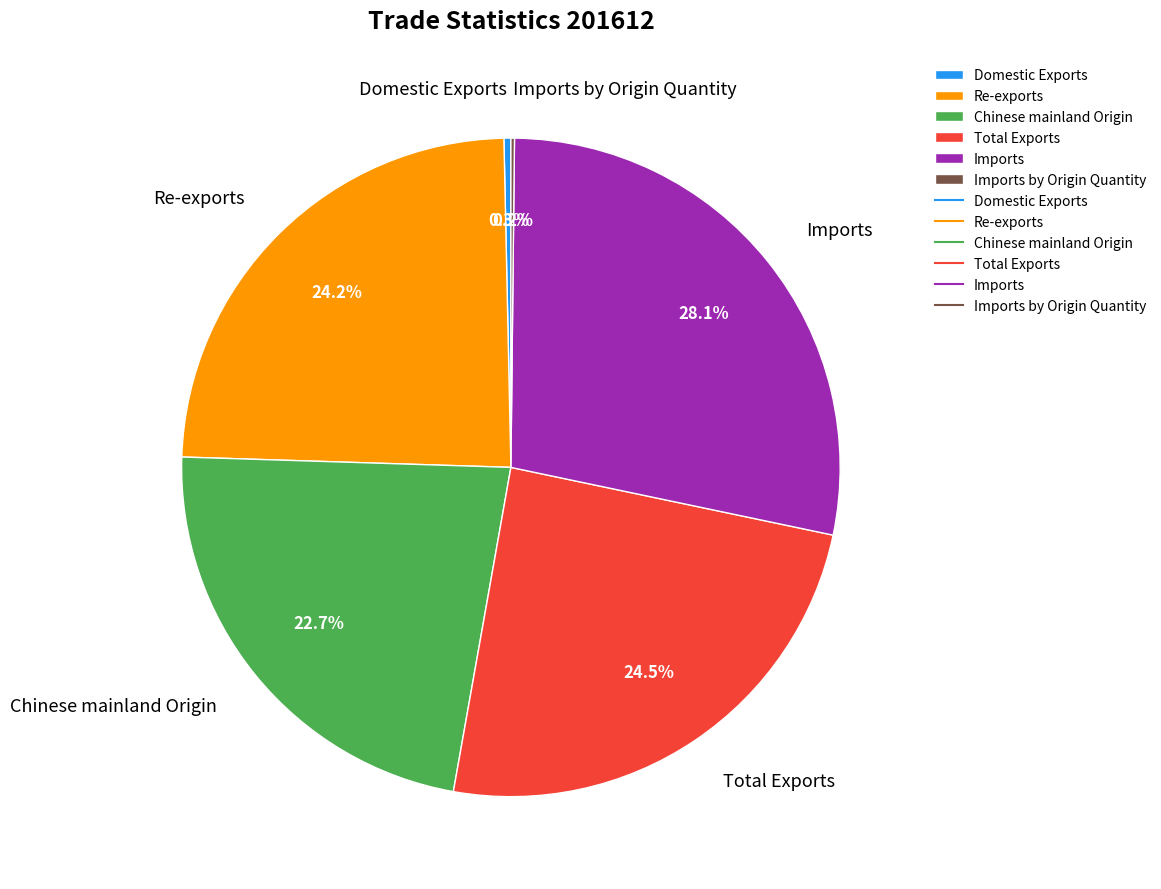

What percentage is NOT represented by Re-exports?

75.8%